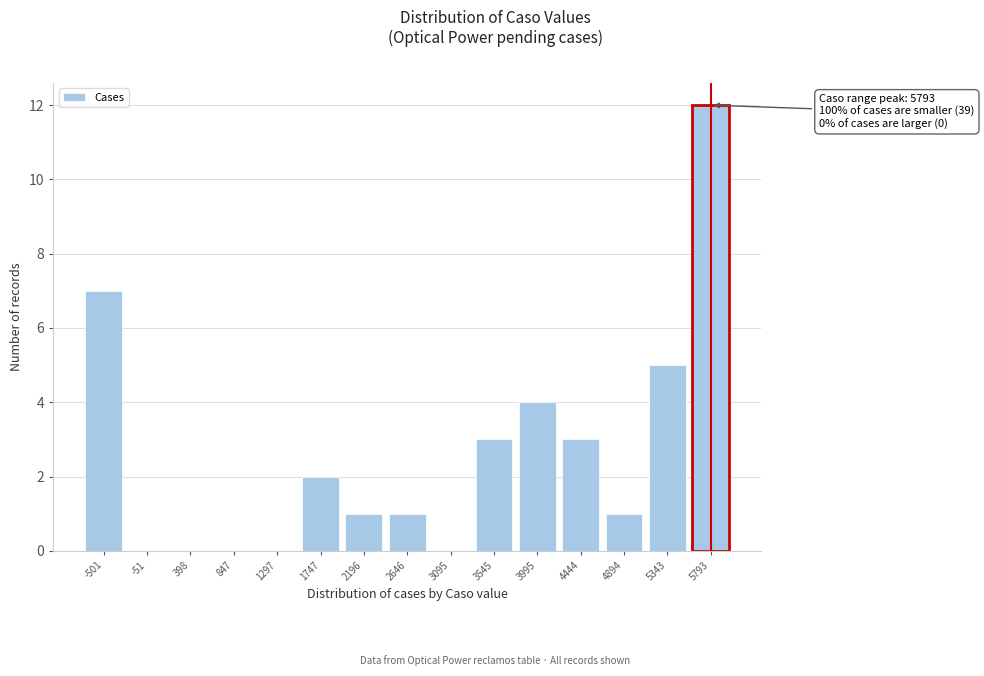

Reading left to right, transcribe all the data shown in this chart.

-501=7	-51=0	398=0	847=0	1297=0	1747=2	2196=1	2646=1	3095=0	3545=3	3995=4	4444=3	4894=1	5343=5	5793=12